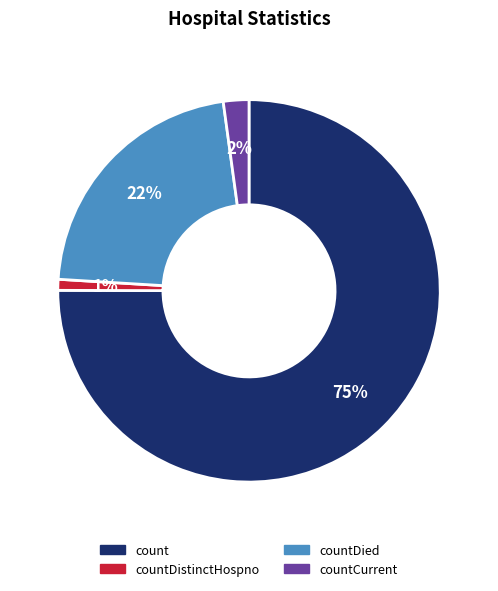

Which category has the biggest portion of the pie?

count